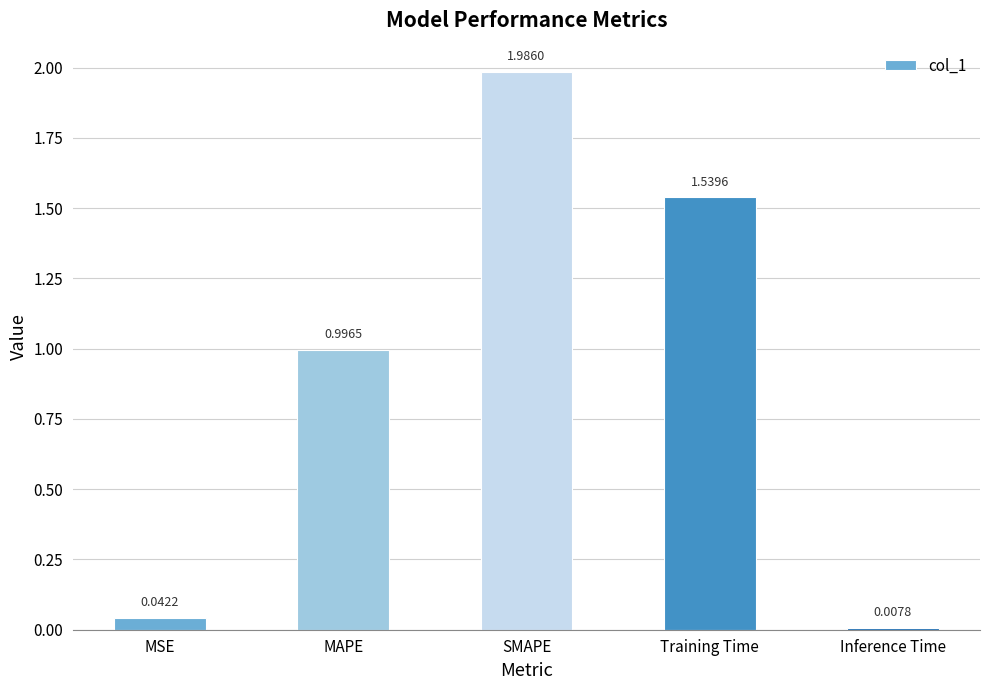

What is the average value?

0.9